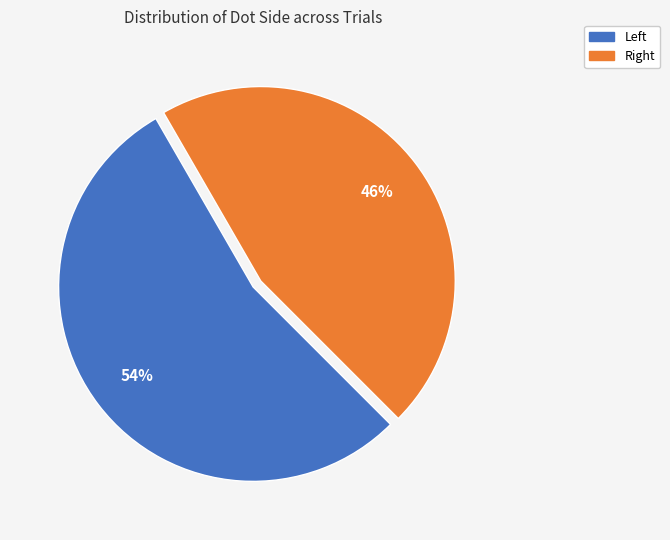

How many slices are in this pie chart?

2